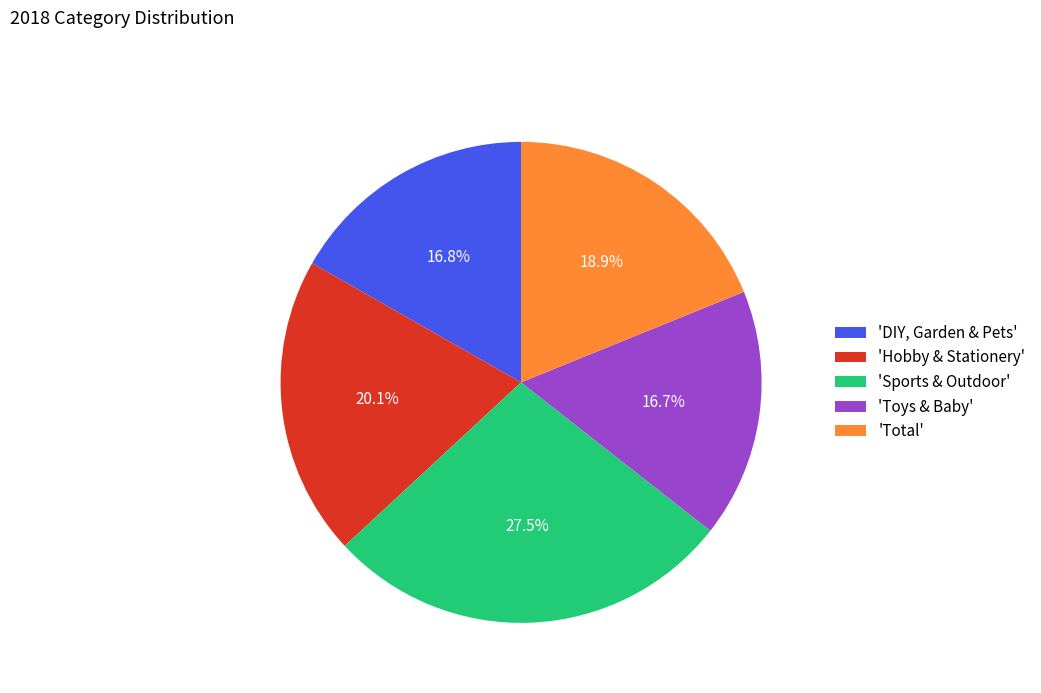

What percentage is NOT represented by 'Toys & Baby'?

83.3%